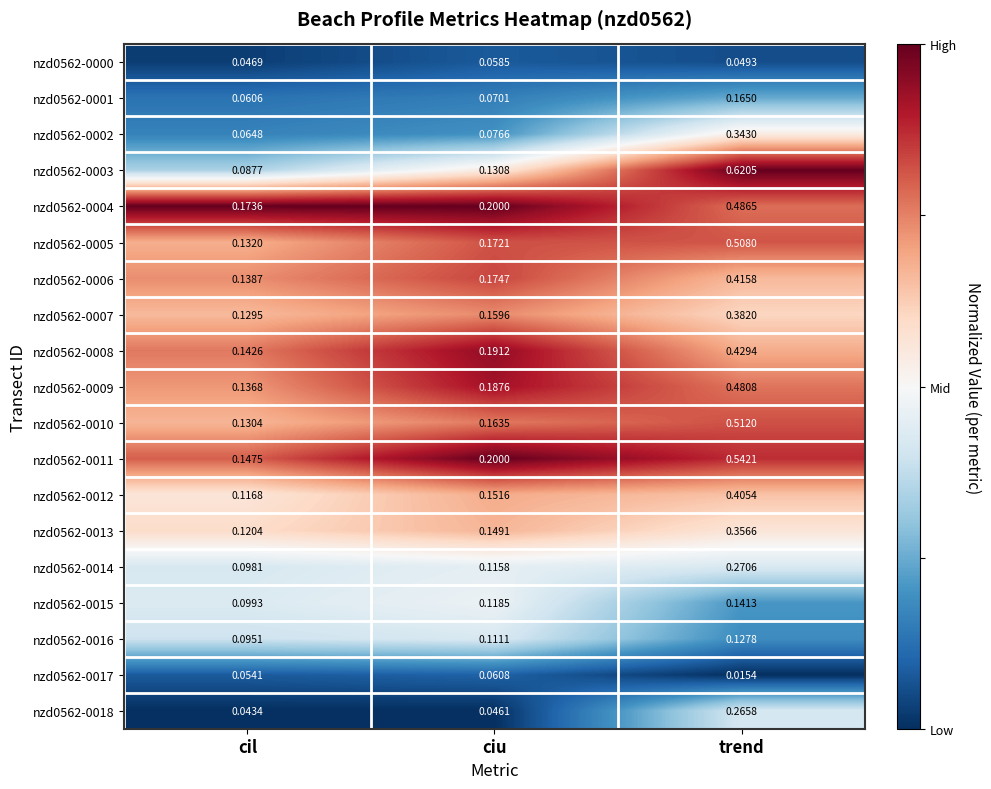

At which label is nzd0562-0004 closest to 0?

cil